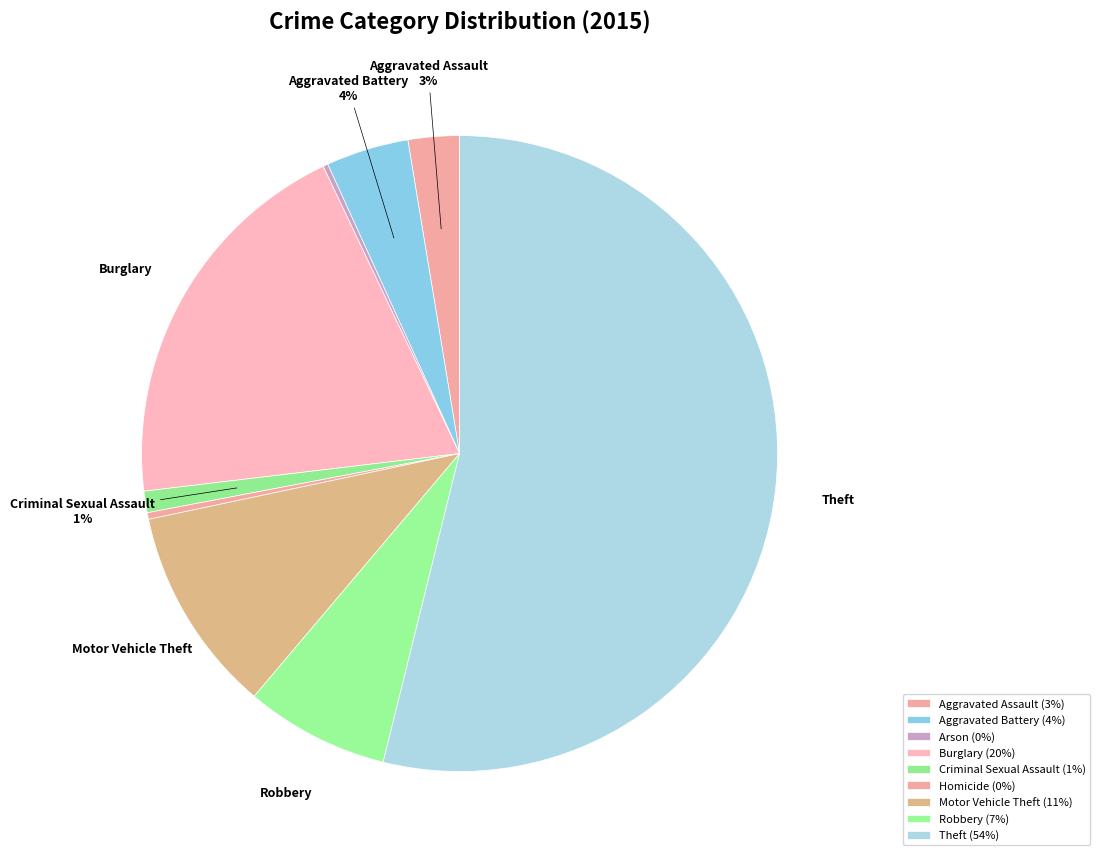

What is the change in value from Aggravated Battery to Burglary?

+186